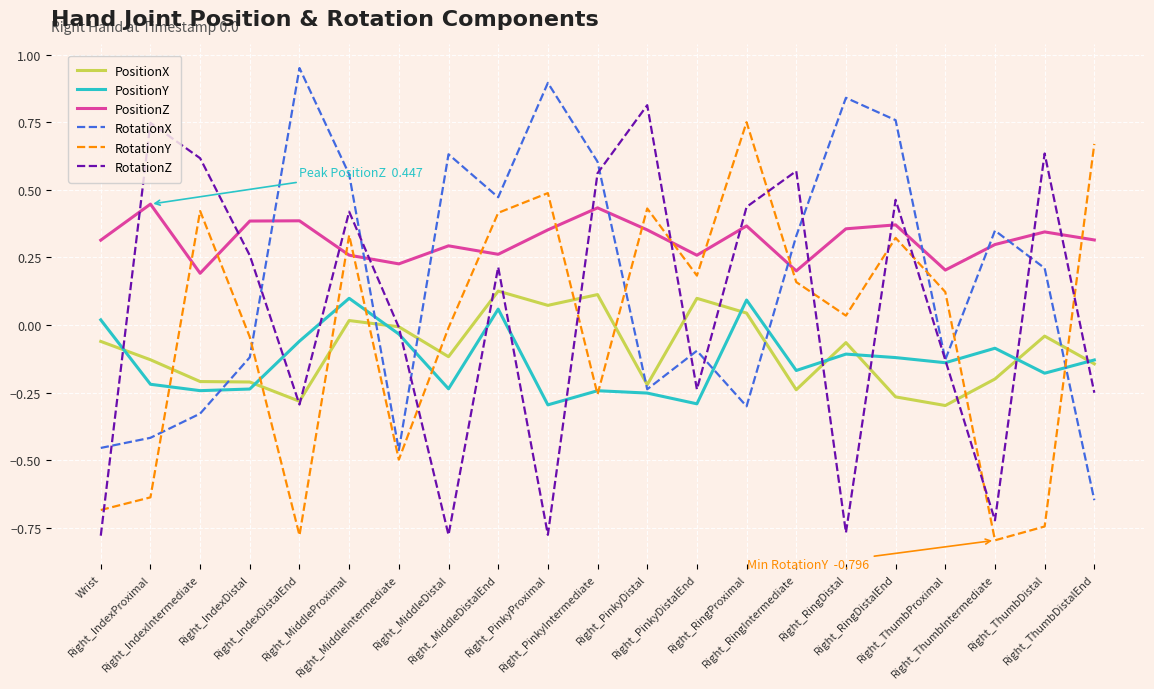

How many times do RotationY and RotationZ cross each other?

10